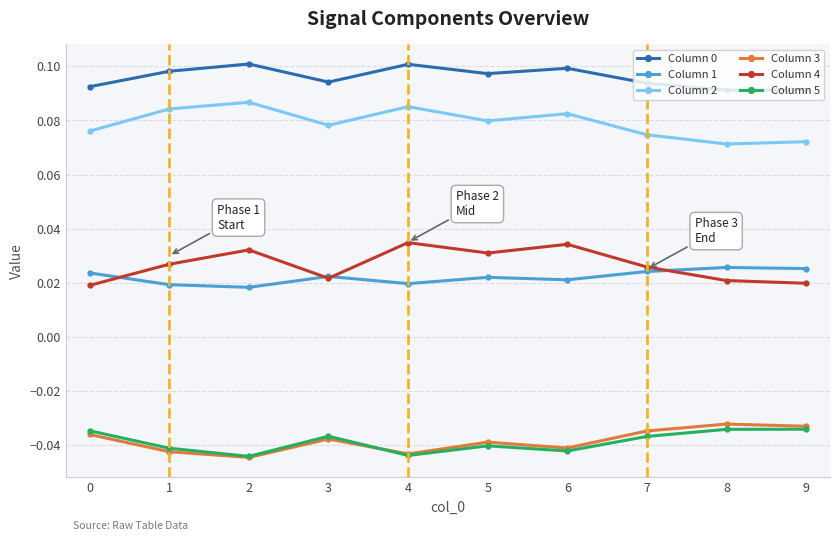

Is the value of Column 2 at 6 greater than the value of Column 4 at 5?

Yes